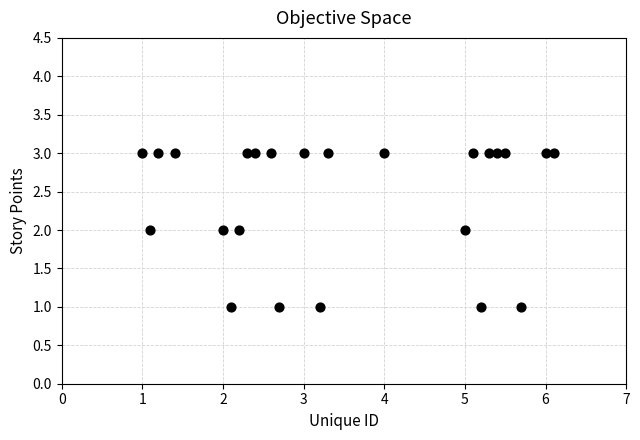

How many data points are displayed?

24